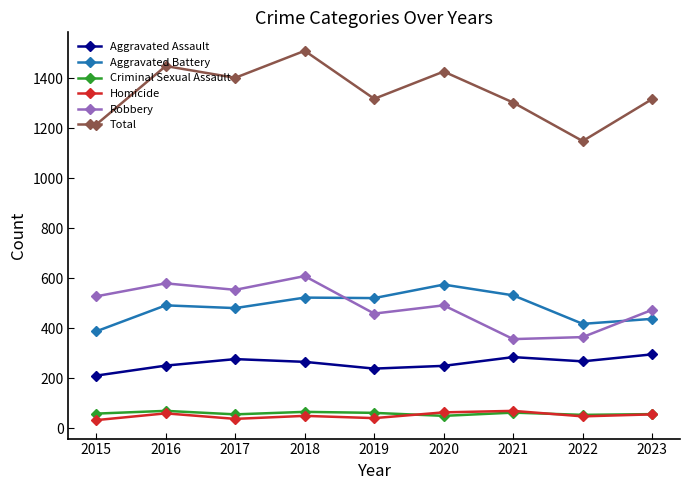

What is the maximum value for Total?

1509